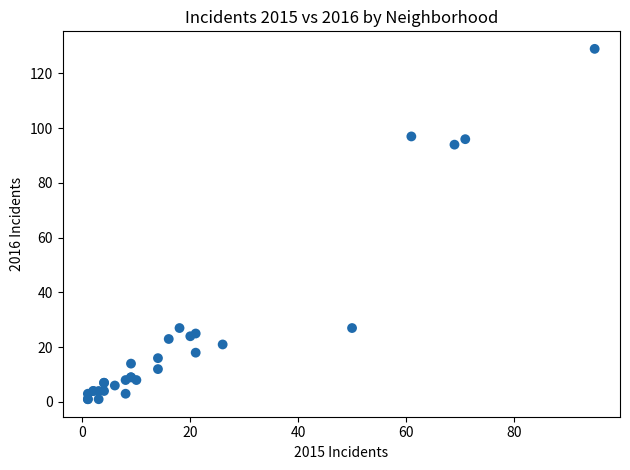

What Y value in the scatter plot is closest to 65?

94